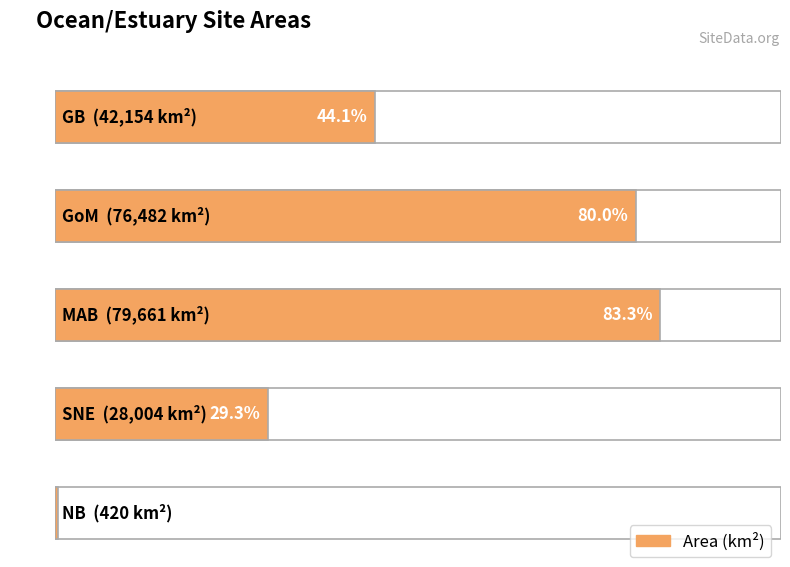

List the labels in order of value, smallest first.

NB, SNE, GB, GoM, MAB